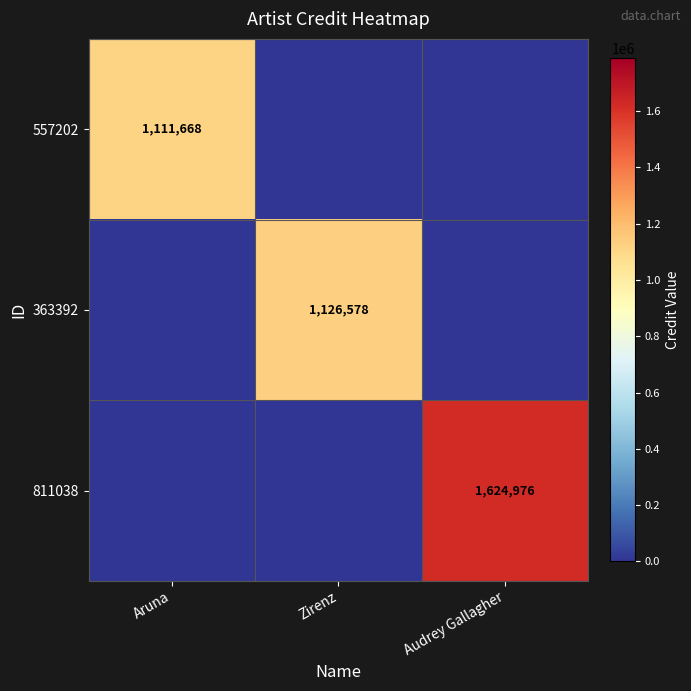

The 363392 series shows 1126578 at Zirenz. True or false?

True